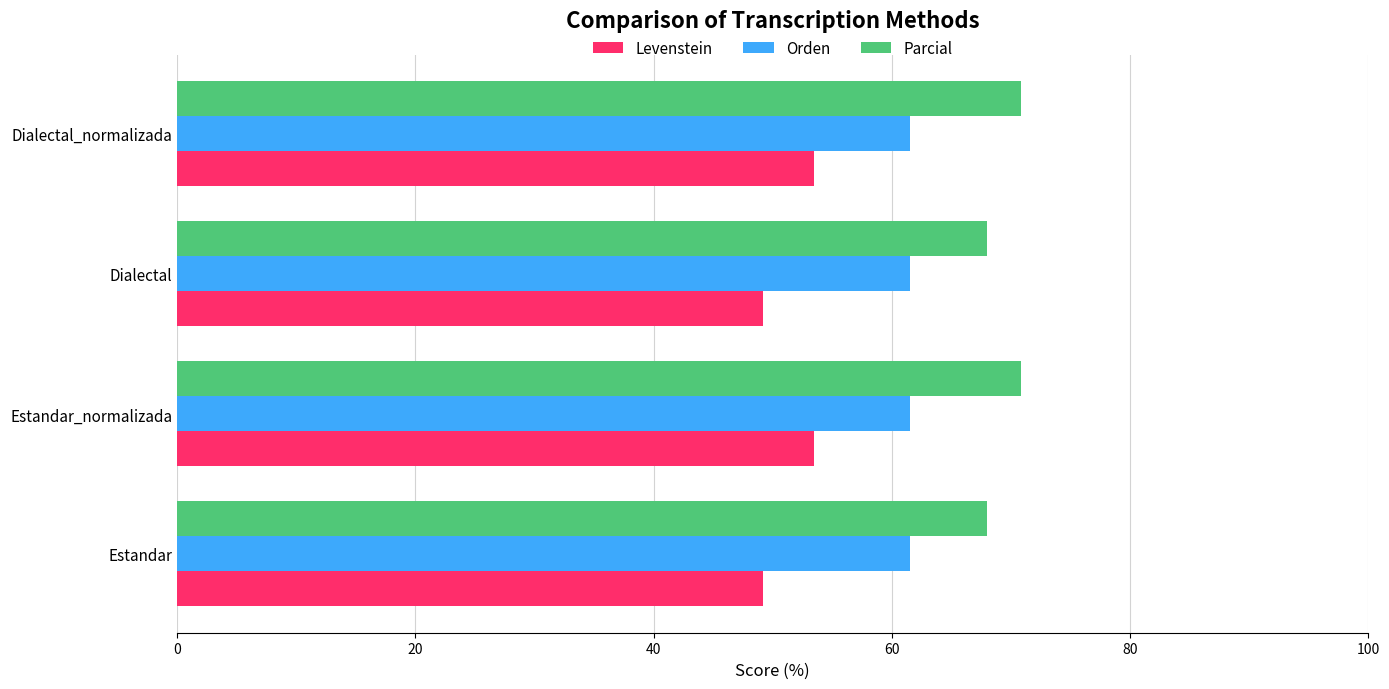

The Parcial series shows 34.4 at Estandar_normalizada. True or false?

False